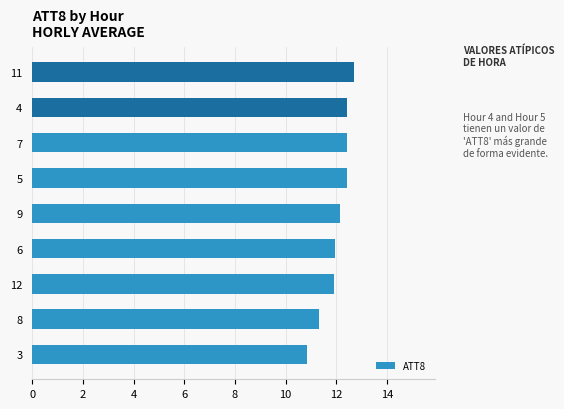

What value does the data have at 9?

12.2